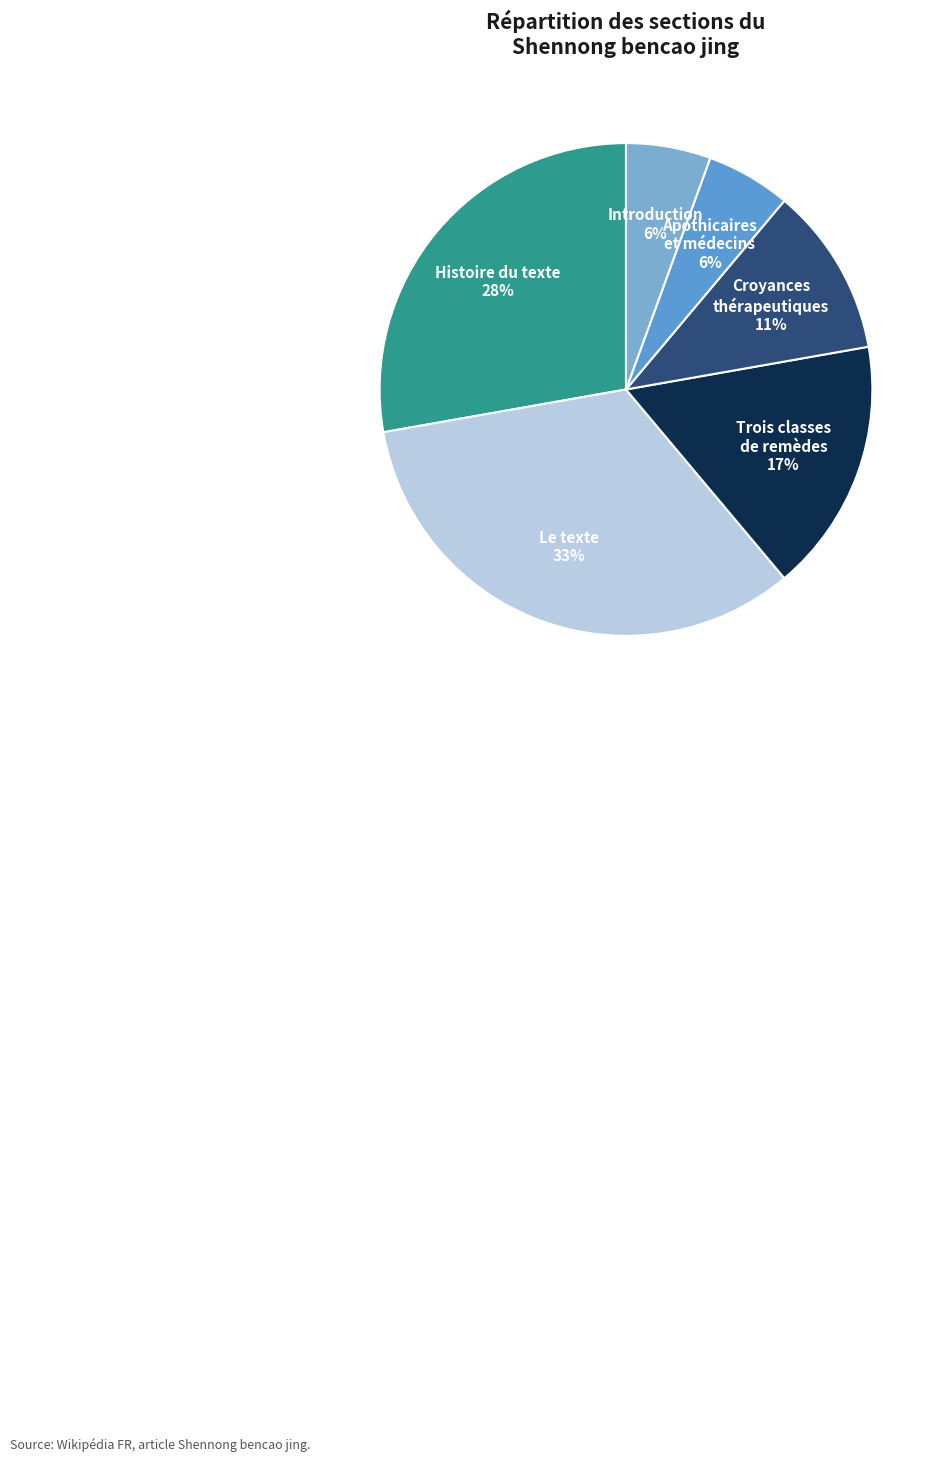

Which category has the biggest portion of the pie?

Le texte